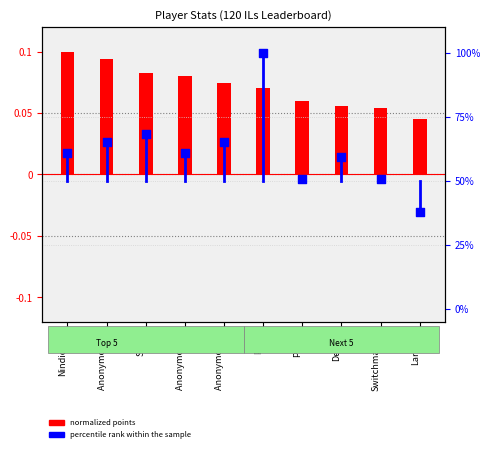

Which series has the largest total across all categories?

percentile rank within the sample